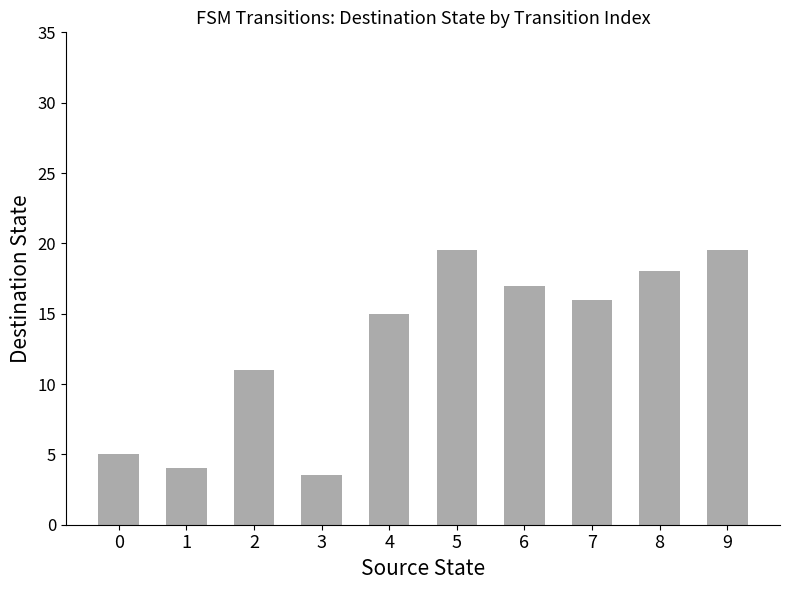

Approximately how many times larger is the value at 9 compared to 3?

5.6